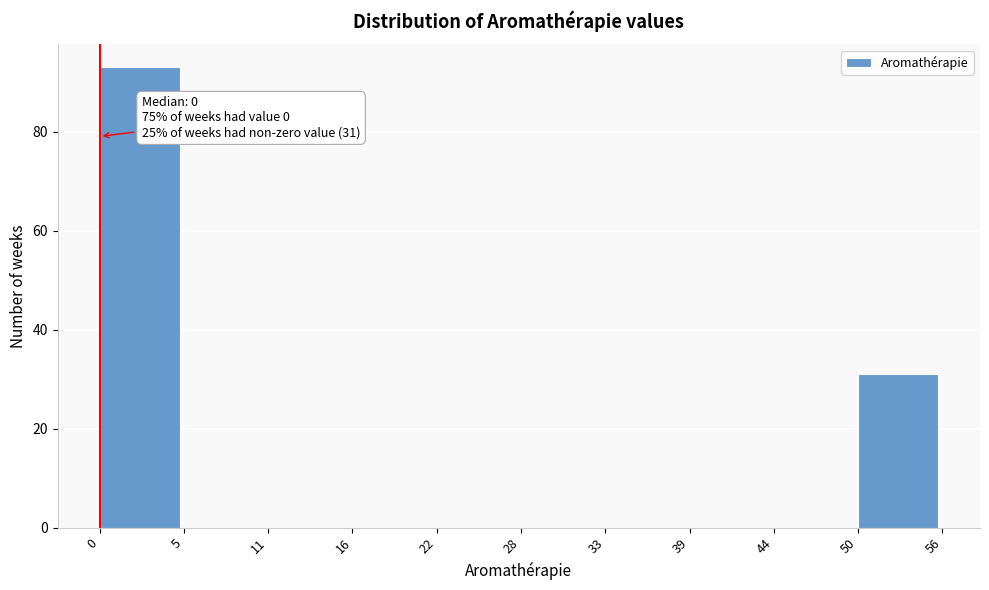

Reading right to left, extract all data points from this chart.

50=31	44=0	39=0	33=0	28=0	22=0	16=0	11=0	5=0	0=93